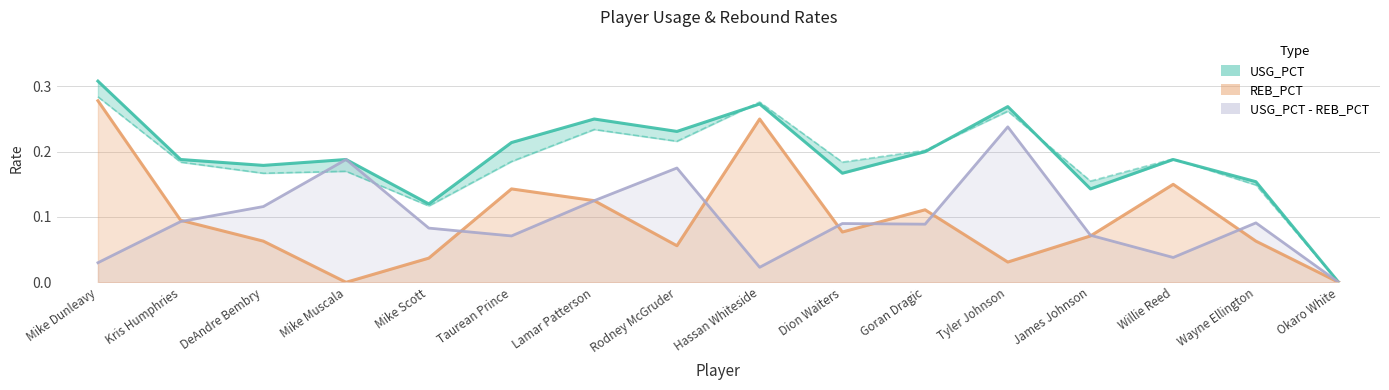

What is the value of the REB_PCT point at the 14th from the left?

0.1